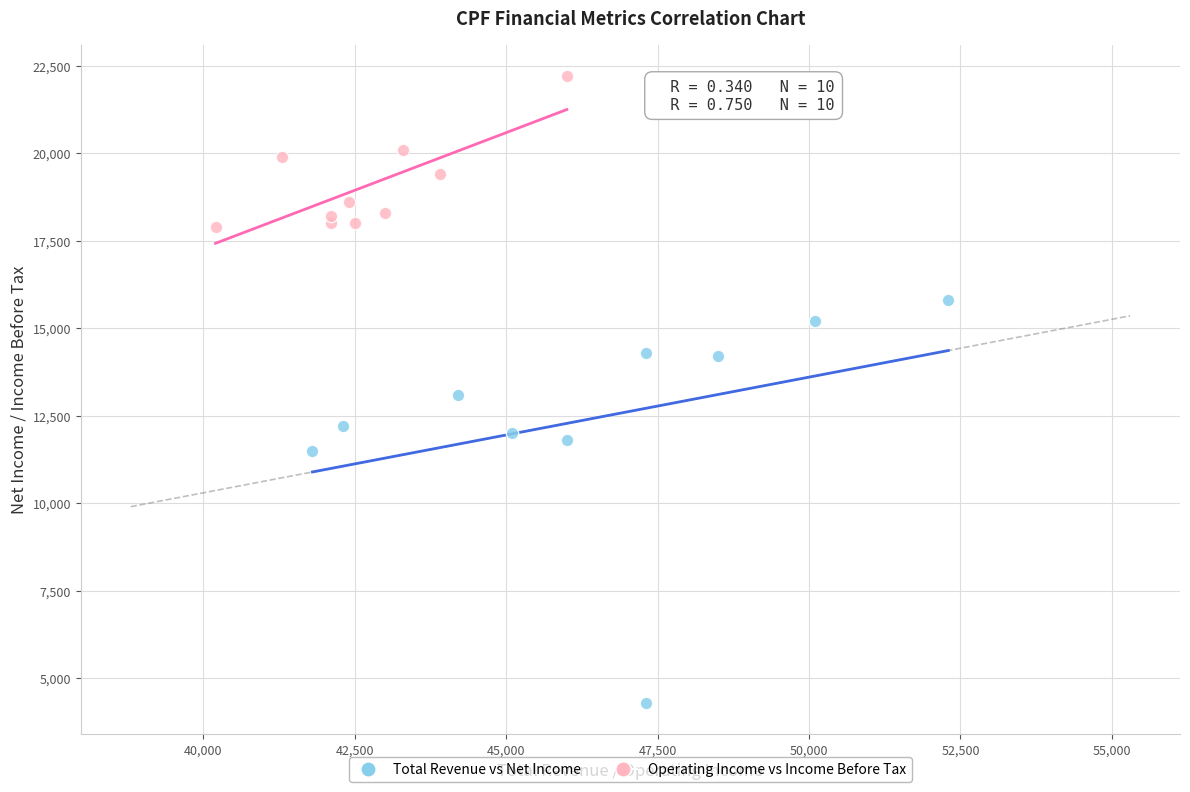

Which series reaches the minimum Y coordinate?

Total Revenue vs Net Income